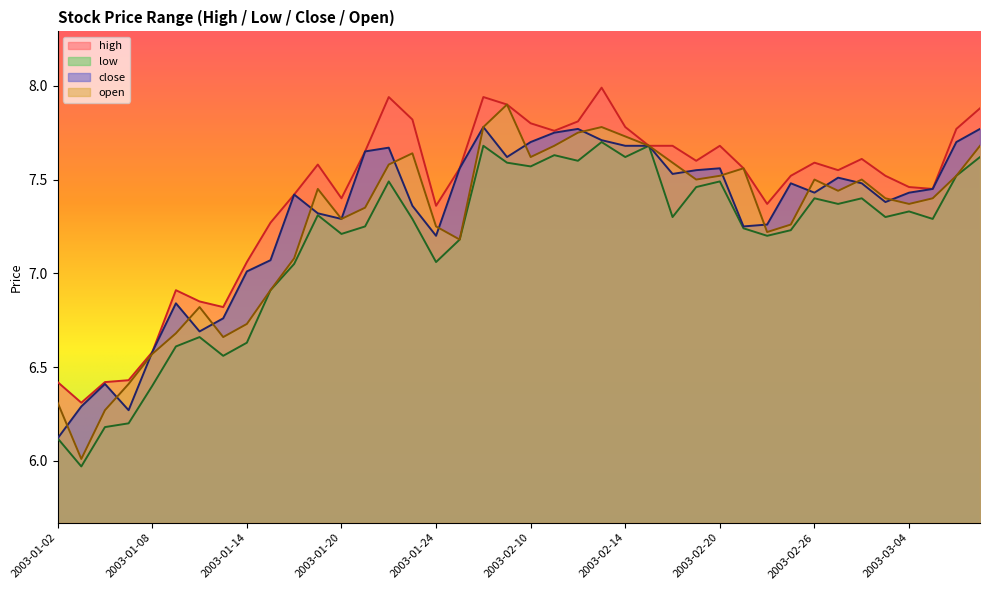

Does the chart have visible grid lines?

No